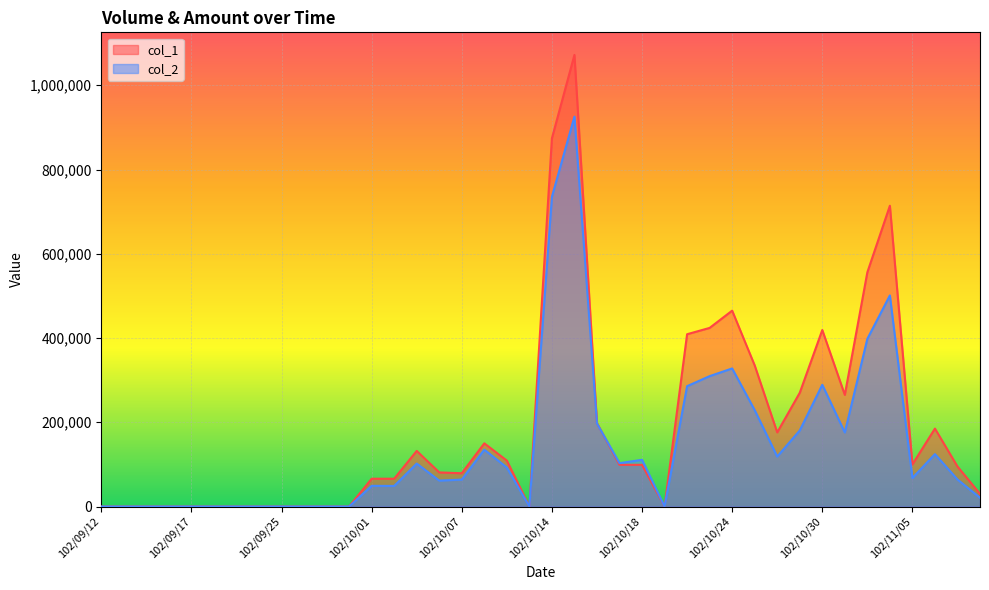

What is the approximate value of col_1 at 102/10/18, to the nearest 50?

99000